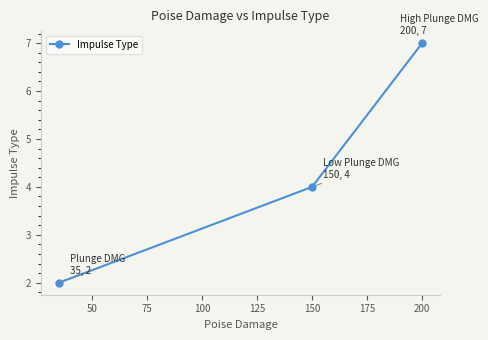

What is the difference between the maximum and minimum values?

5